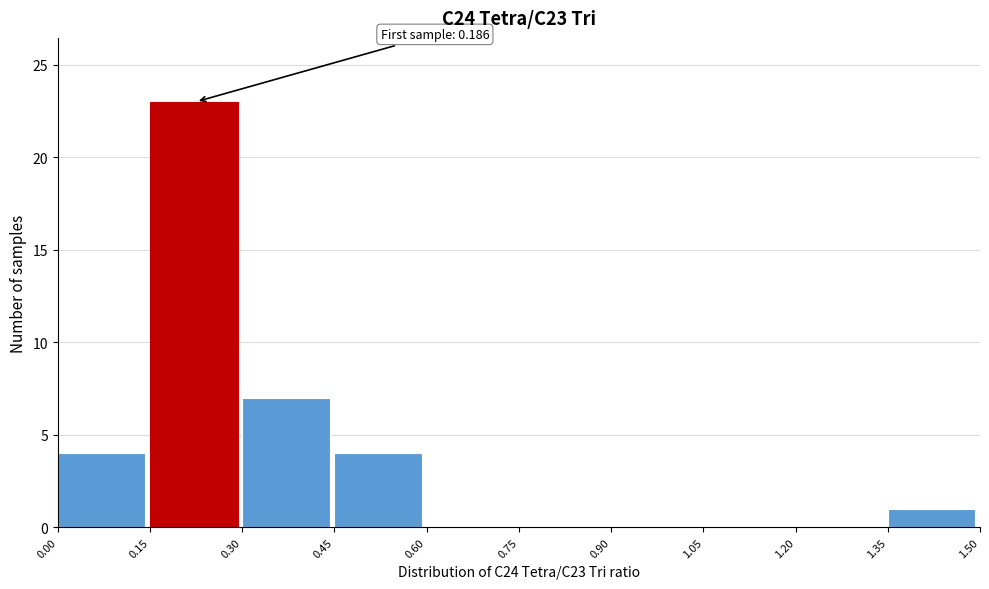

Over which range of the x-axis is the bar tallest?

0.15 to 0.30